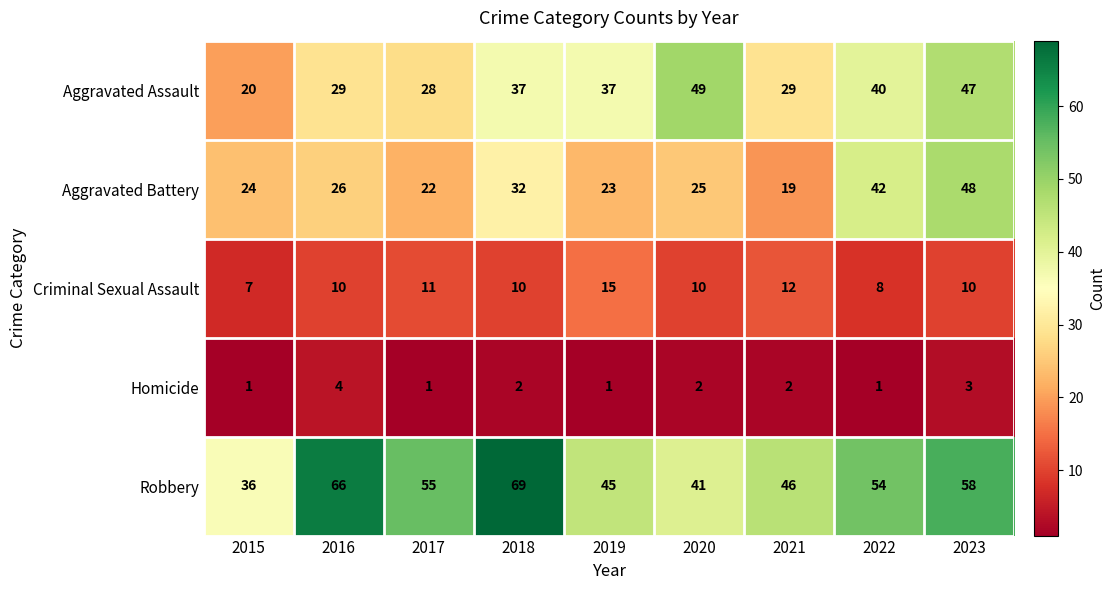

What is the sum of the Aggravated Assault values at 2018 and 2017?

65